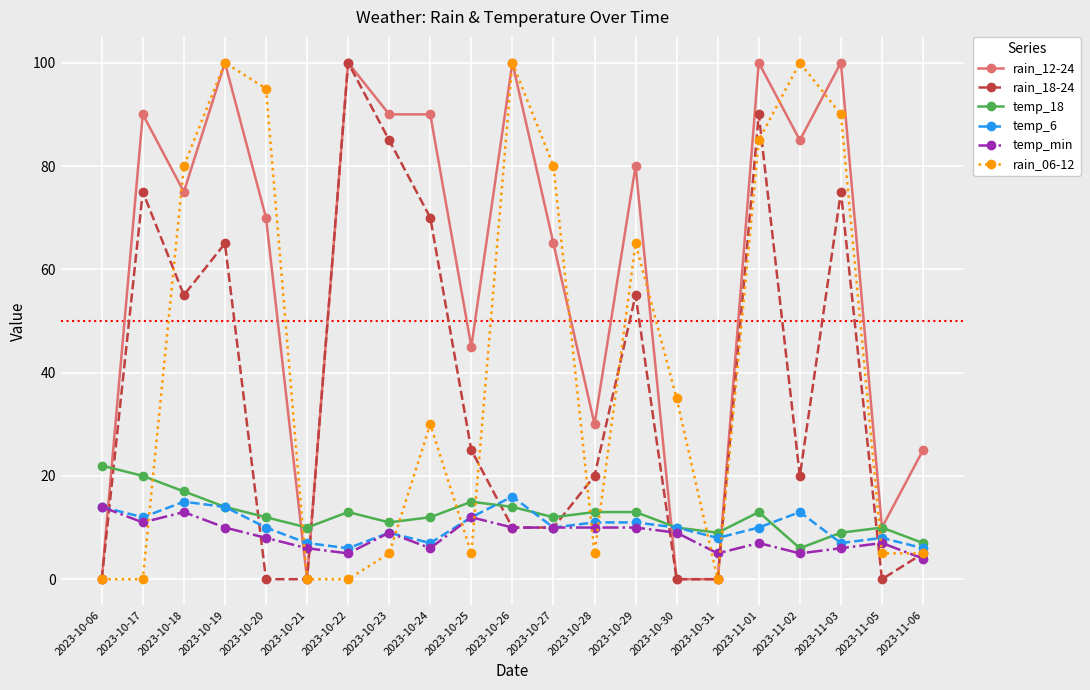

Reading left to right, list all the values displayed in this chart.

rain_12-24: 2023-10-06=0	2023-10-17=90	2023-10-18=75	2023-10-19=100	2023-10-20=70	2023-10-21=0	2023-10-22=100	2023-10-23=90	2023-10-24=90	2023-10-25=45	2023-10-26=100	2023-10-27=65	2023-10-28=30	2023-10-29=80	2023-10-30=0	2023-10-31=0	2023-11-01=100	2023-11-02=85	2023-11-03=100	2023-11-05=10	2023-11-06=25
rain_18-24: 2023-10-06=0	2023-10-17=75	2023-10-18=55	2023-10-19=65	2023-10-20=0	2023-10-21=0	2023-10-22=100	2023-10-23=85	2023-10-24=70	2023-10-25=25	2023-10-26=10	2023-10-27=10	2023-10-28=20	2023-10-29=55	2023-10-30=0	2023-10-31=0	2023-11-01=90	2023-11-02=20	2023-11-03=75	2023-11-05=0	2023-11-06=5
temp_18: 2023-10-06=22	2023-10-17=20	2023-10-18=17	2023-10-19=14	2023-10-20=12	2023-10-21=10	2023-10-22=13	2023-10-23=11	2023-10-24=12	2023-10-25=15	2023-10-26=14	2023-10-27=12	2023-10-28=13	2023-10-29=13	2023-10-30=10	2023-10-31=9	2023-11-01=13	2023-11-02=6	2023-11-03=9	2023-11-05=10	2023-11-06=7
temp_6: 2023-10-06=14	2023-10-17=12	2023-10-18=15	2023-10-19=14	2023-10-20=10	2023-10-21=7	2023-10-22=6	2023-10-23=9	2023-10-24=7	2023-10-25=12	2023-10-26=16	2023-10-27=10	2023-10-28=11	2023-10-29=11	2023-10-30=10	2023-10-31=8	2023-11-01=10	2023-11-02=13	2023-11-03=7	2023-11-05=8	2023-11-06=6
temp_min: 2023-10-06=14	2023-10-17=11	2023-10-18=13	2023-10-19=10	2023-10-20=8	2023-10-21=6	2023-10-22=5	2023-10-23=9	2023-10-24=6	2023-10-25=12	2023-10-26=10	2023-10-27=10	2023-10-28=10	2023-10-29=10	2023-10-30=9	2023-10-31=5	2023-11-01=7	2023-11-02=5	2023-11-03=6	2023-11-05=7	2023-11-06=4
rain_06-12: 2023-10-06=0	2023-10-17=0	2023-10-18=80	2023-10-19=100	2023-10-20=95	2023-10-21=0	2023-10-22=0	2023-10-23=5	2023-10-24=30	2023-10-25=5	2023-10-26=100	2023-10-27=80	2023-10-28=5	2023-10-29=65	2023-10-30=35	2023-10-31=0	2023-11-01=85	2023-11-02=100	2023-11-03=90	2023-11-05=5	2023-11-06=5